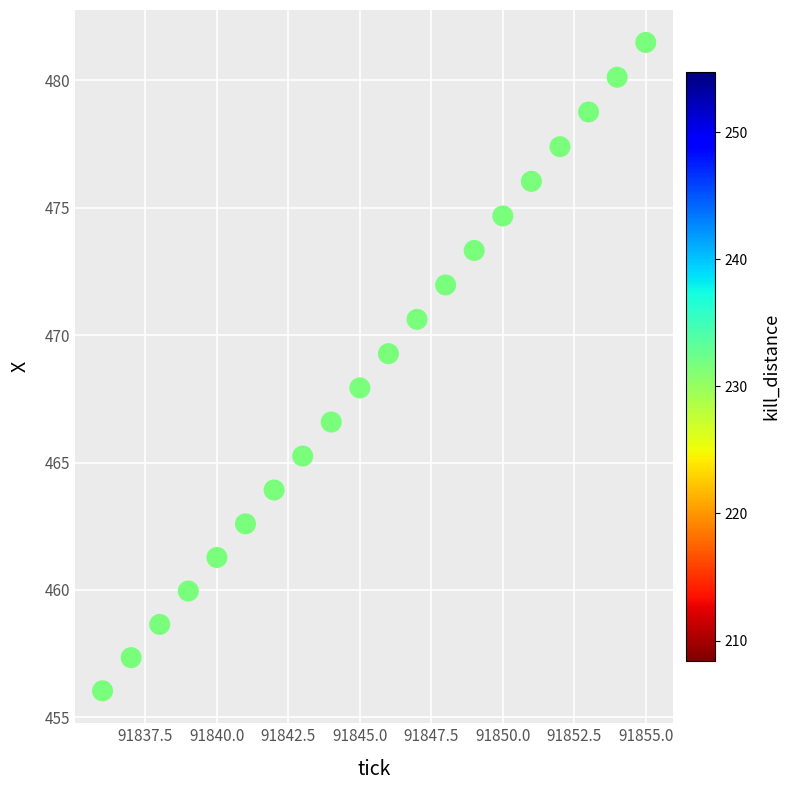

What is the range of Y values (max minus min)?

25.5